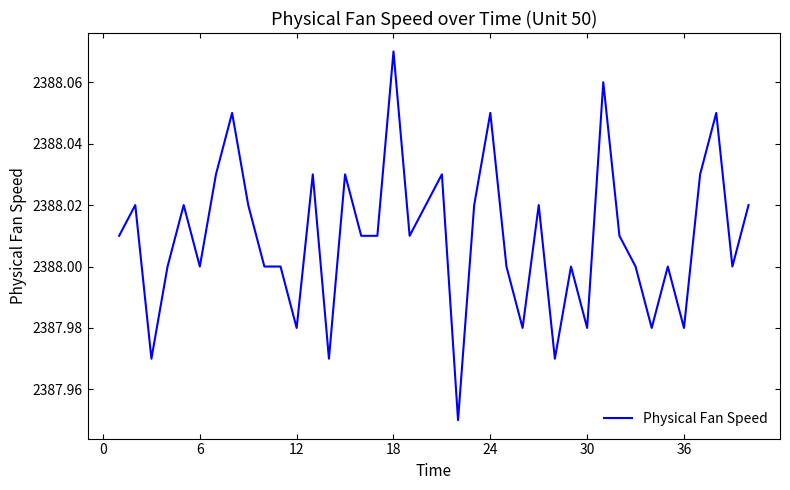

At which category does the chart reach its peak across all series?

18